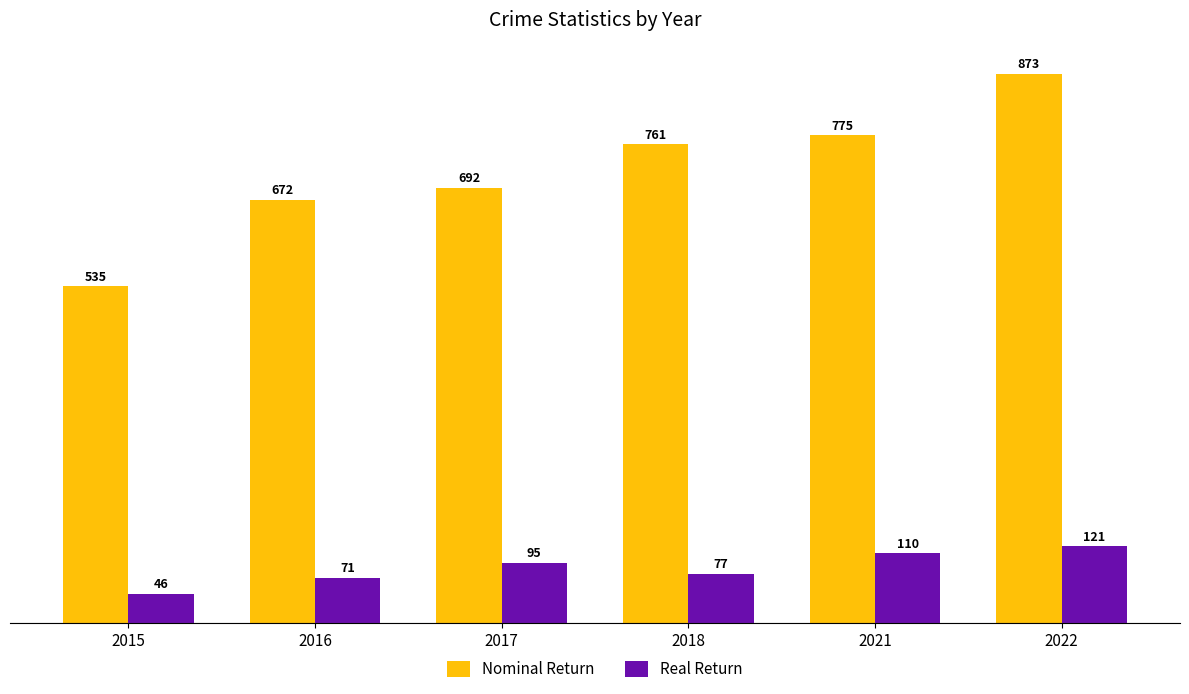

What is the difference between the maximum and minimum values in the Nominal Return series?

338